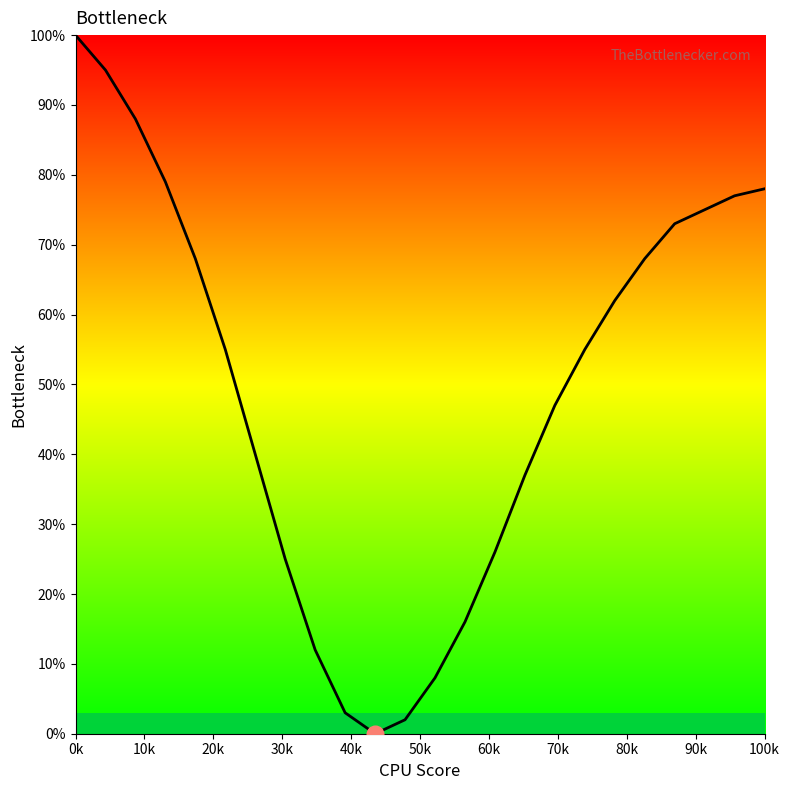

What is the difference between the maximum and minimum values?

100